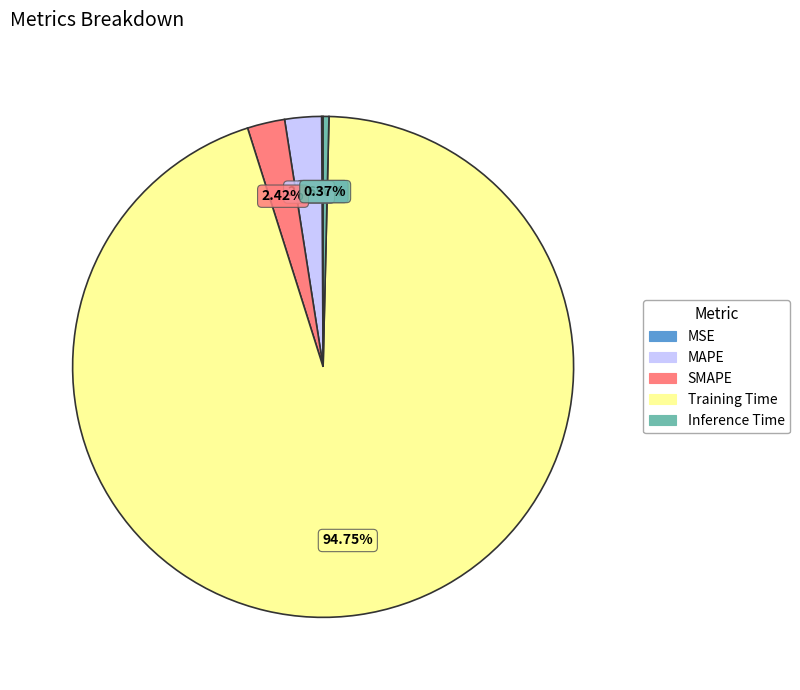

What is the largest slice in the pie chart?

Training Time